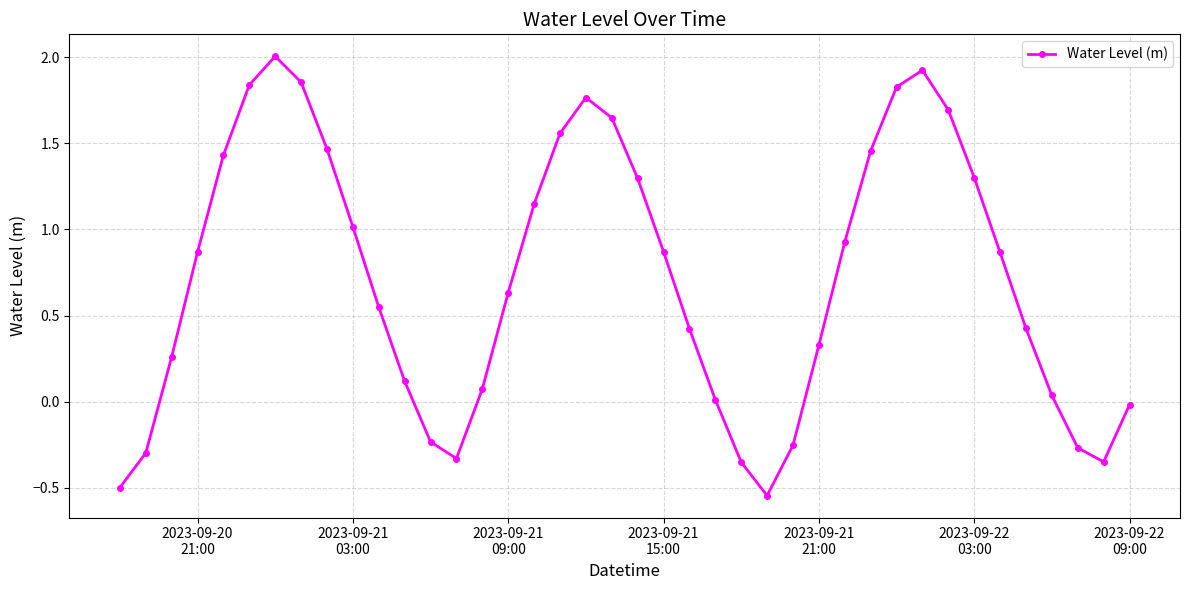

How many points are higher than both their immediate neighbors (excluding endpoints)?

3